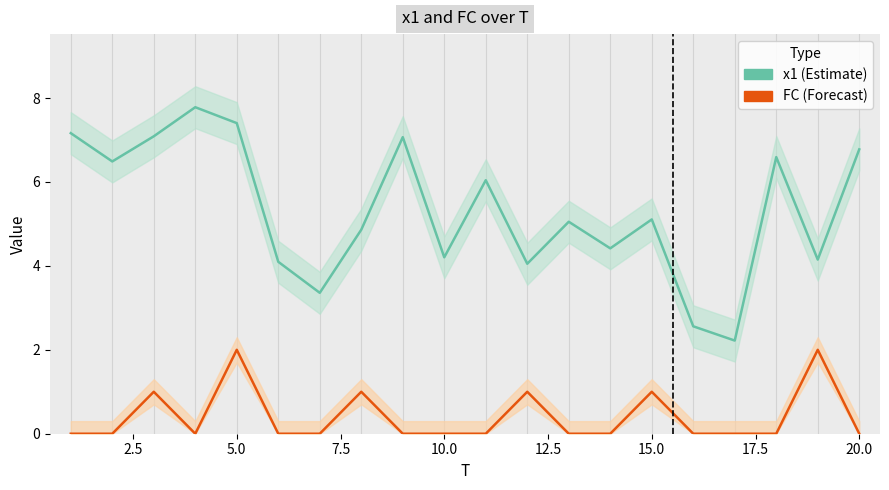

How many FC values are between 0 and 1?

18